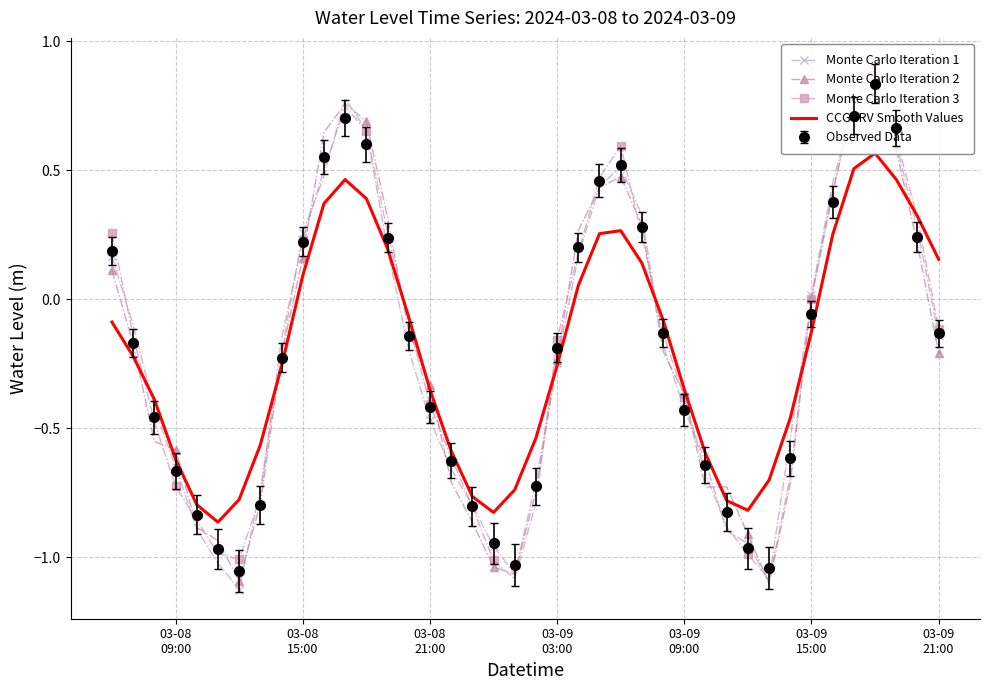

What is the difference between the maximum and minimum values in the Monte Carlo Iteration 2 series?

2.0